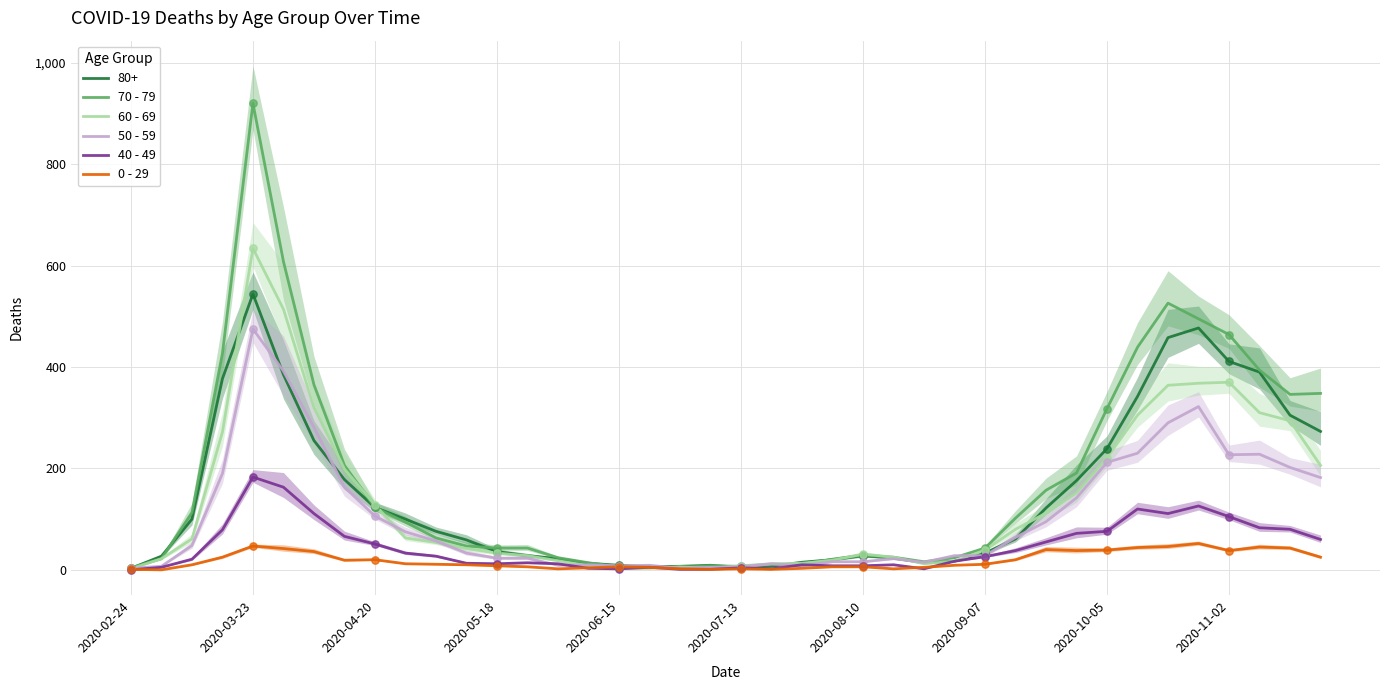

Is the value of 0 - 29 at 36 greater than the value of 50 - 59 at 33?

No